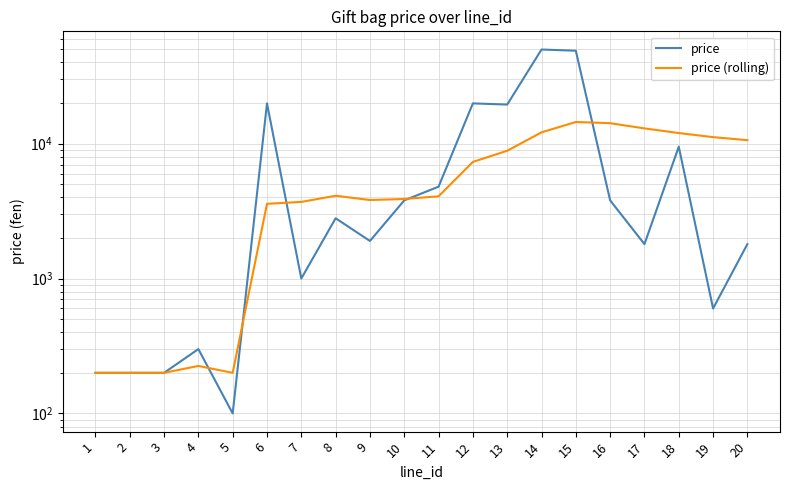

At which category is the sum across all series the highest?

15